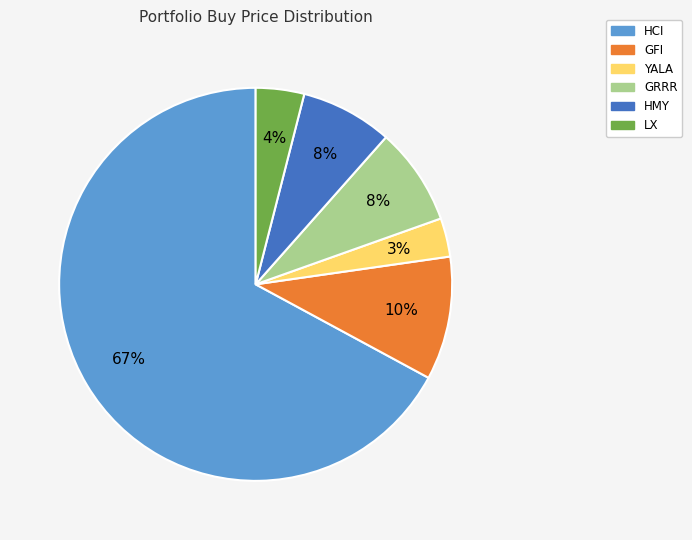

To the nearest percent, what is the average slice percentage?

17%